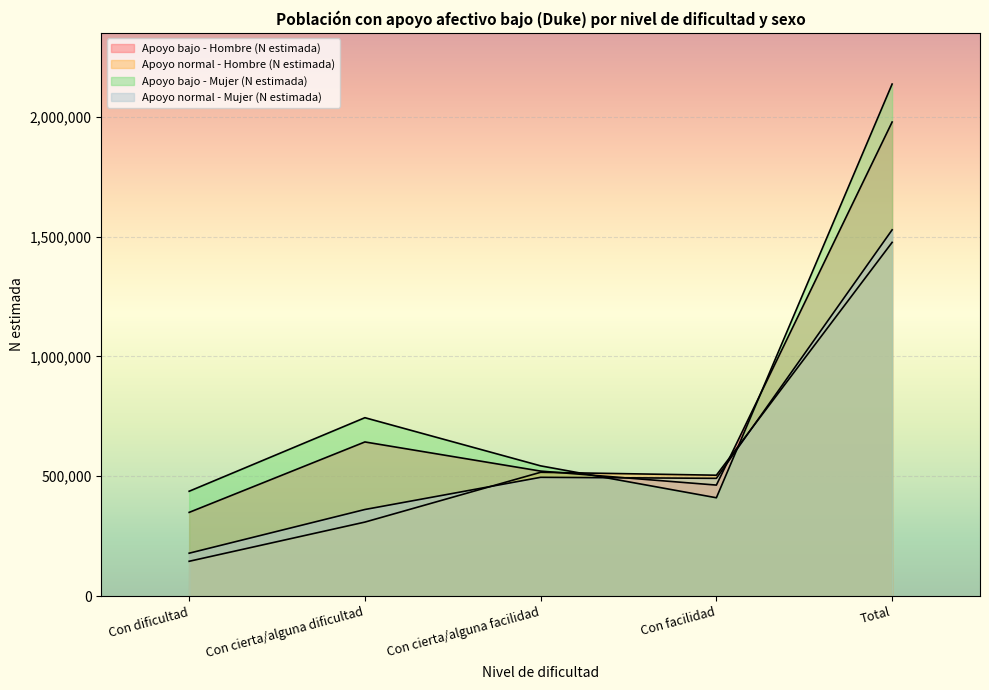

What is the label of the 1st point from the right?

Total